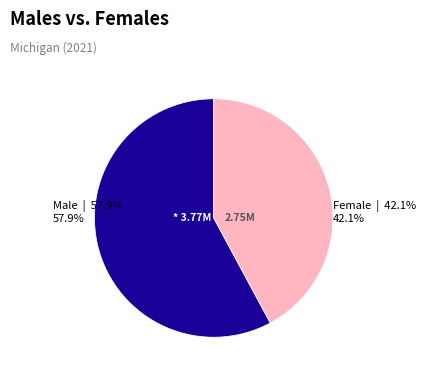

What percentage is NOT represented by Male?

42.1%